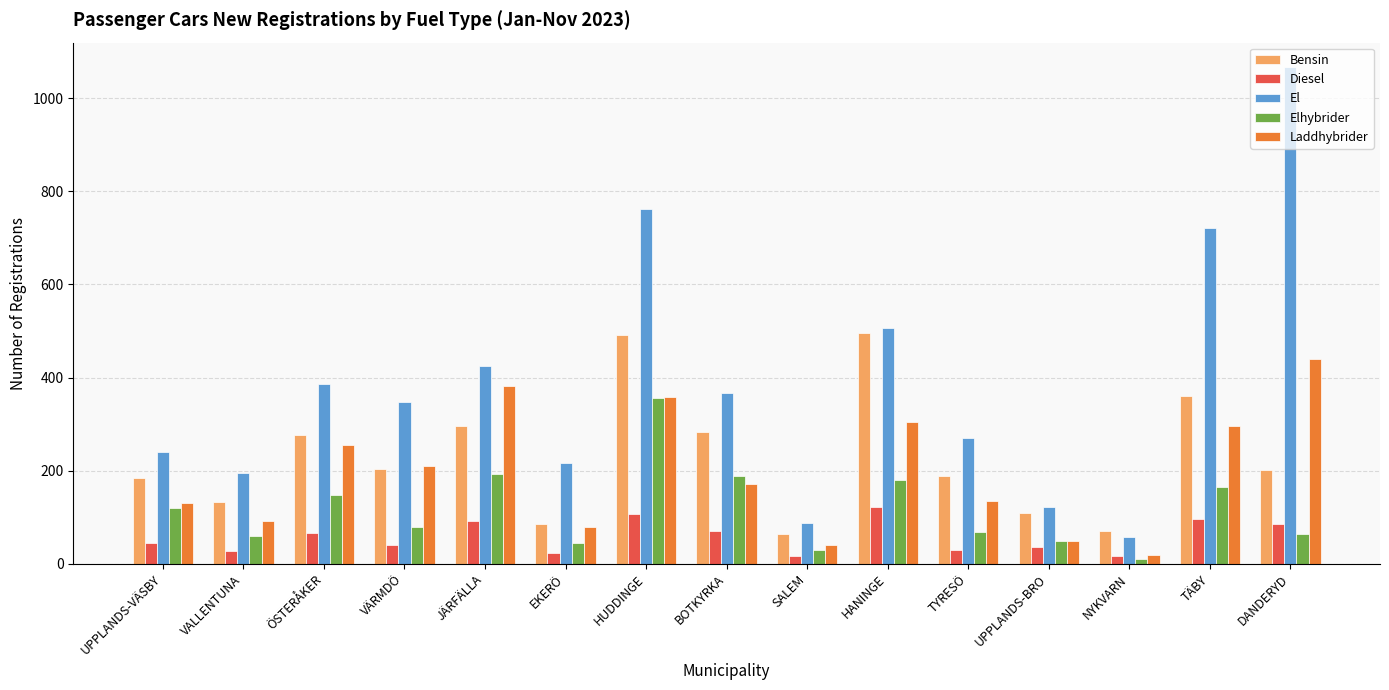

What is the difference between the maximum and minimum values in the Laddhybrider series?

421